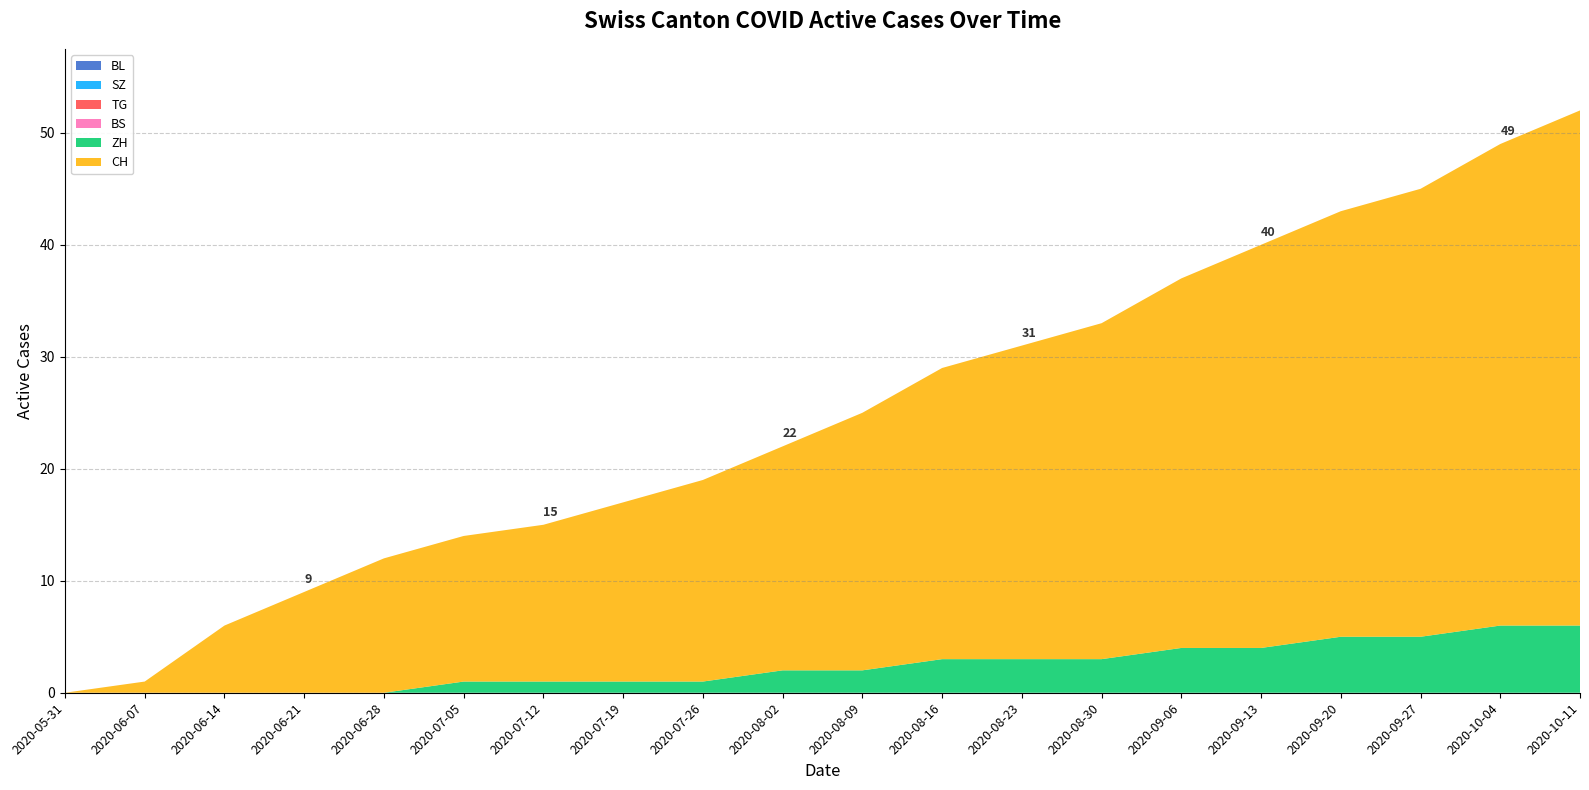

Reading left to right, what are all the values shown in this chart?

BL: 0	0	0	0	0	0	0	0	0	0	0	0	0	0	0	0	0	0	0	0
SZ: 0	0	0	0	0	0	0	0	0	0	0	0	0	0	0	0	0	0	0	0
TG: 0	0	0	0	0	0	0	0	0	0	0	0	0	0	0	0	0	0	0	0
ZH: 0	0	0	0	0	1	1	1	1	2	2	3	3	3	4	4	5	5	6	6
BS: 0	0	0	0	0	0	0	0	0	0	0	0	0	0	0	0	0	0	0	0
CH: 0	1	6	9	12	13	14	16	18	20	23	26	28	30	33	36	38	40	43	46